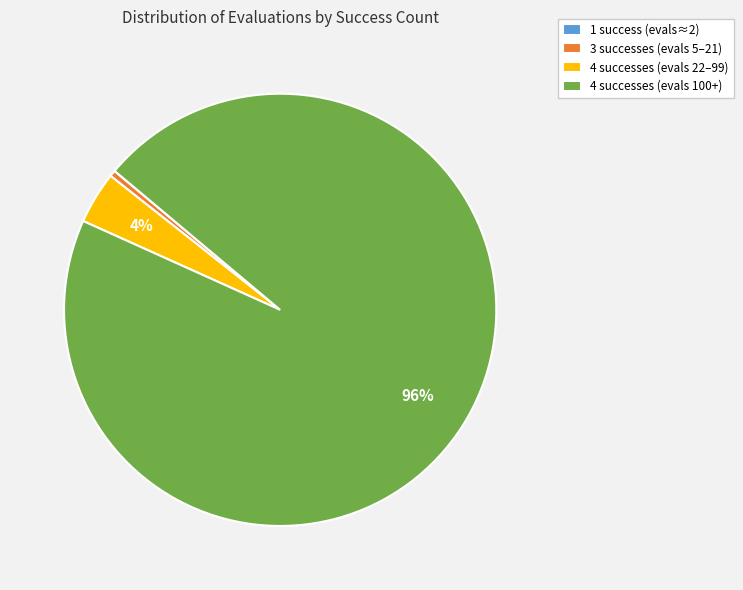

What percentage is the 4 successes (evals 22–99) slice, to the nearest percent?

4%